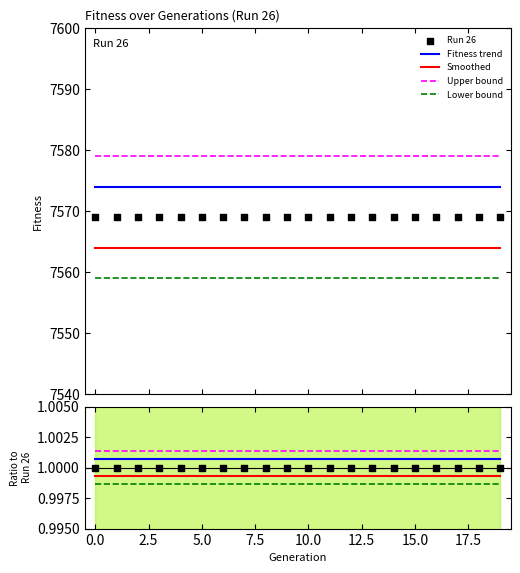

Which series contains the highest Y value?

Upper bound